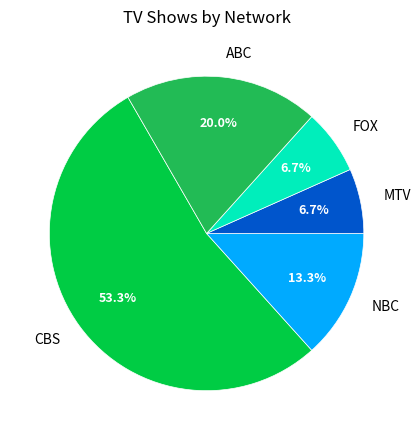

Which category has the biggest portion of the pie?

CBS